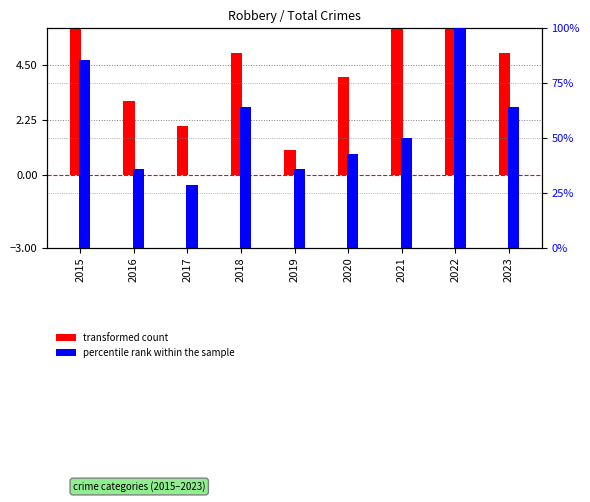

What is the total value across all series at 2015?

95.7